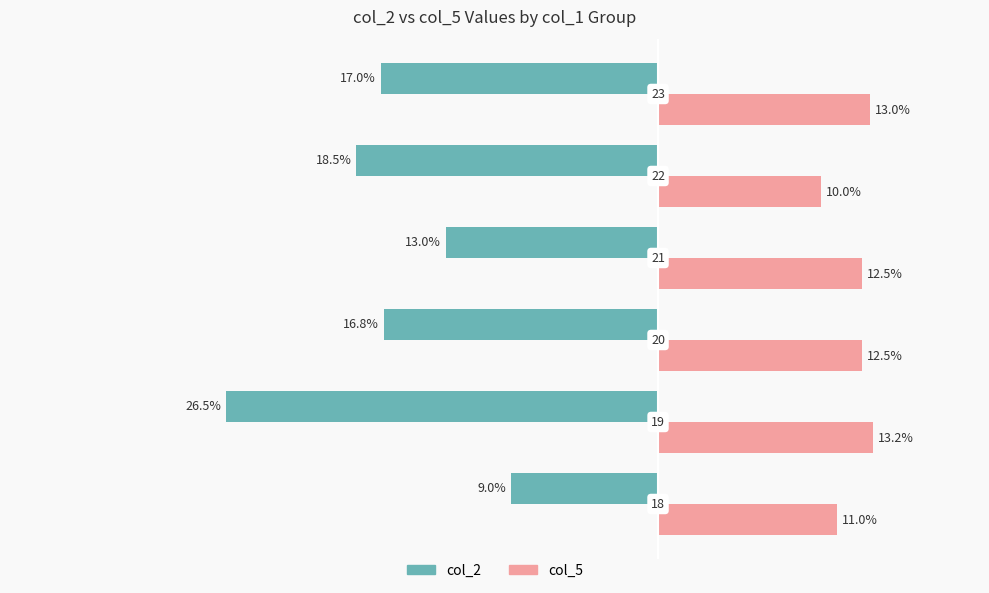

What are all the series names shown in the legend?

col_2, col_5